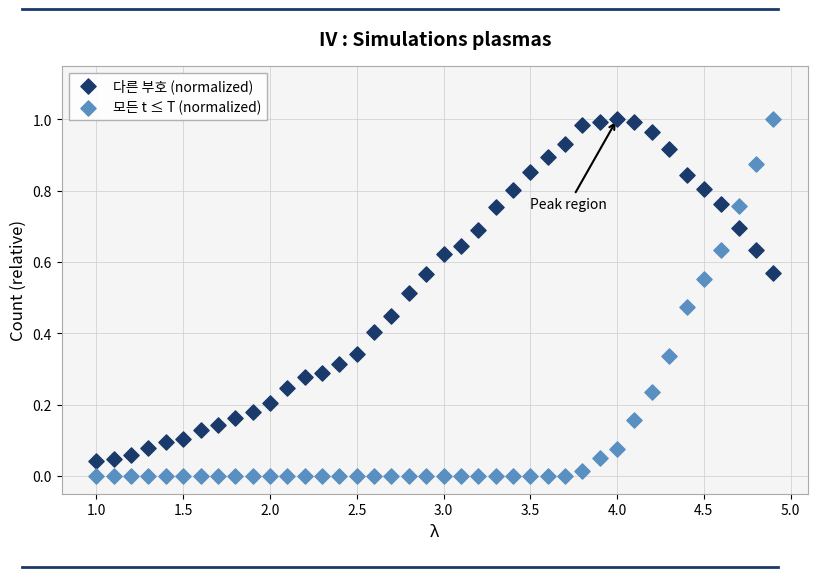

Across all data points, what is the range of X values (max minus min)?

3.9